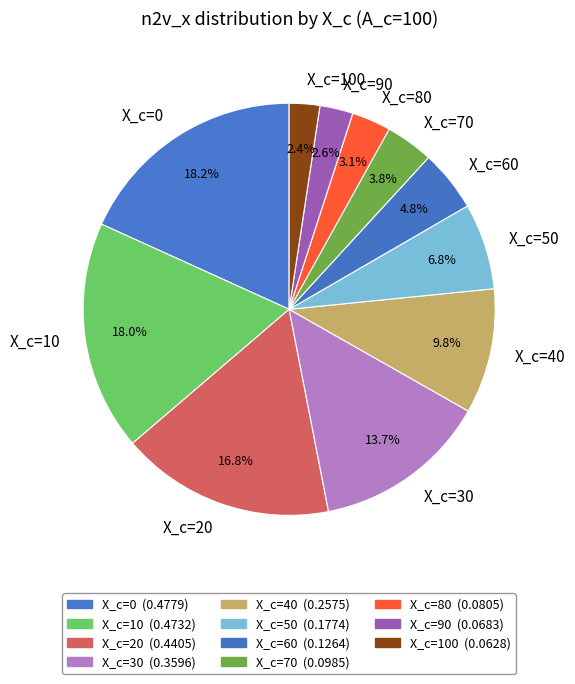

How many slices are in this pie chart?

11